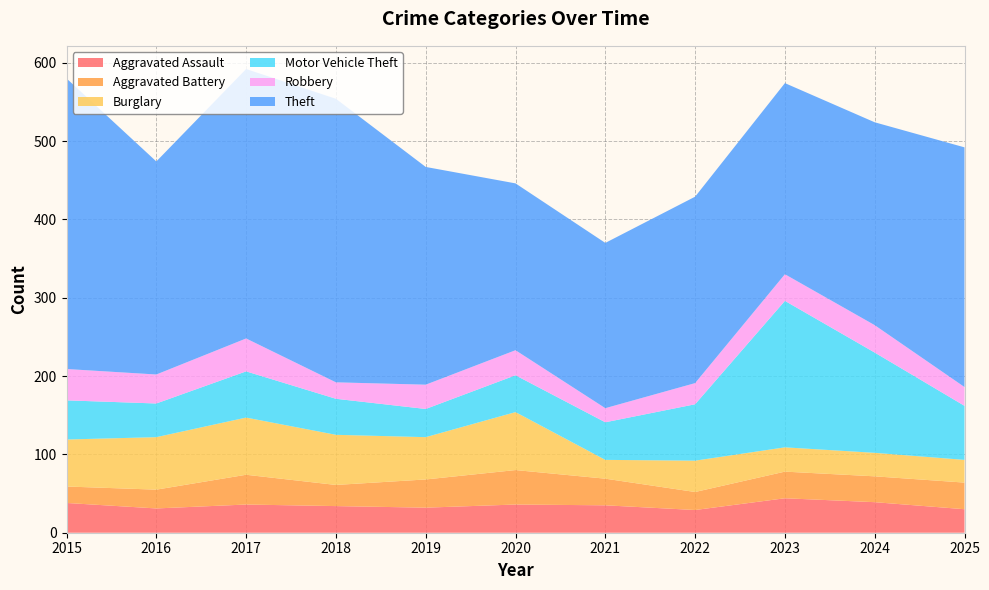

Reading left to right, what are all the values shown in this chart?

Aggravated Assault: 2015=38	2016=31	2017=36	2018=34	2019=32	2020=36	2021=35	2022=29	2023=44	2024=39	2025=30
Aggravated Battery: 2015=21	2016=24	2017=38	2018=27	2019=36	2020=44	2021=34	2022=23	2023=34	2024=33	2025=34
Burglary: 2015=60	2016=67	2017=73	2018=64	2019=54	2020=74	2021=24	2022=40	2023=31	2024=30	2025=29
Motor Vehicle Theft: 2015=50	2016=43	2017=59	2018=46	2019=36	2020=47	2021=48	2022=72	2023=187	2024=128	2025=69
Robbery: 2015=40	2016=37	2017=42	2018=21	2019=31	2020=32	2021=18	2022=27	2023=34	2024=35	2025=24
Theft: 2015=371	2016=272	2017=344	2018=362	2019=278	2020=213	2021=211	2022=238	2023=244	2024=259	2025=306